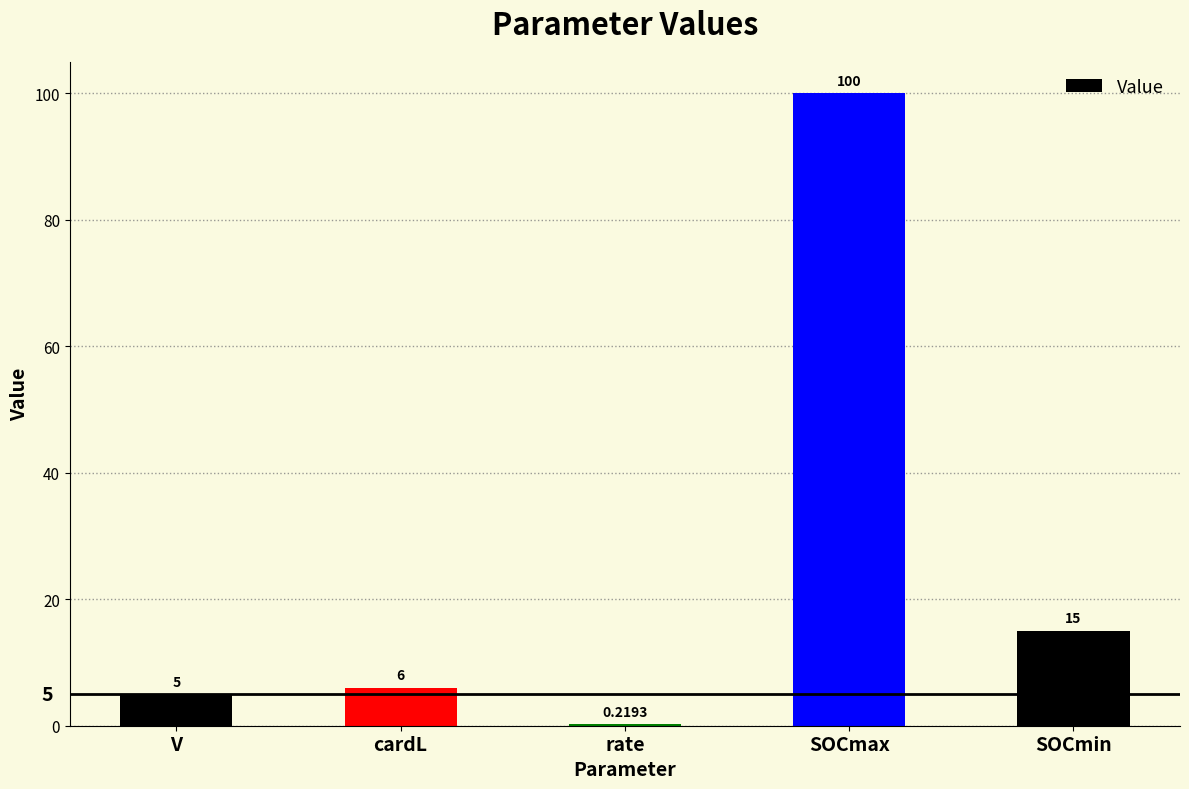

Which label corresponds to the largest value in the chart?

SOCmax